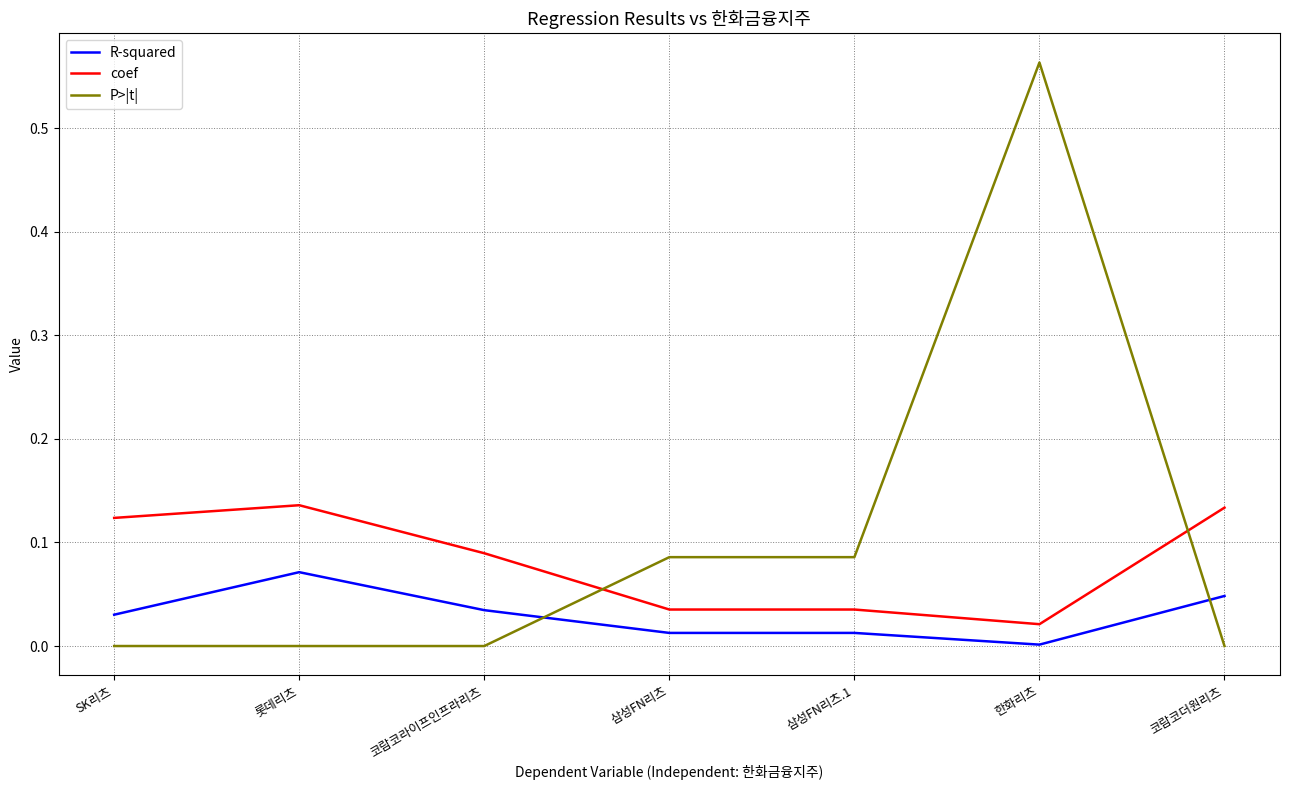

The R-squared series shows 0.0 at 롯데리츠. True or false?

False